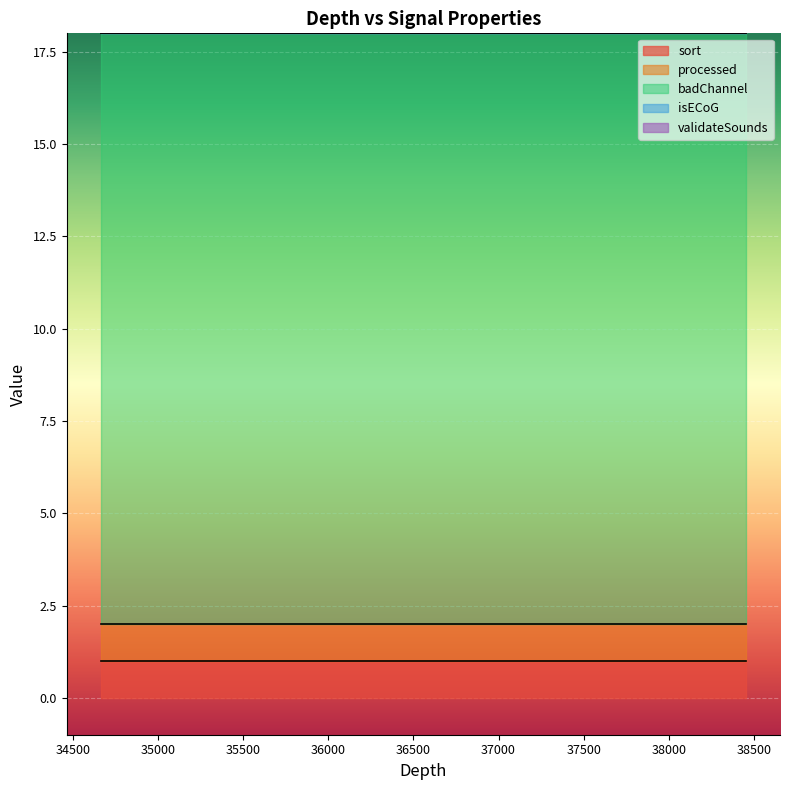

True or false: sort has more than 1 points higher than both neighbors.

False